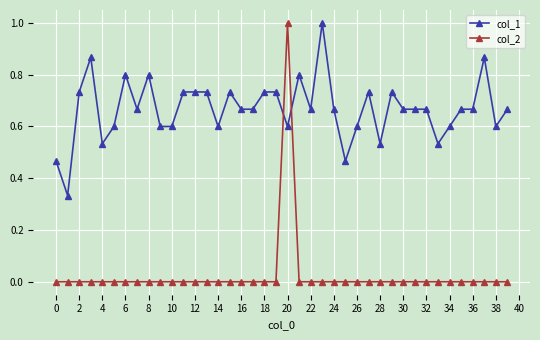

What is the value of the col_2 point at the 21st from the left?

1.0